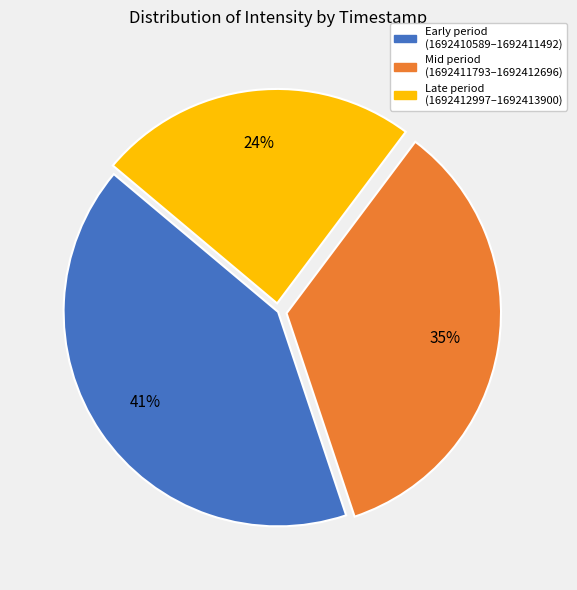

Which has a higher value, Mid period (1692411793–1692412696) or Late period (1692412997–1692413900)?

Mid period (1692411793–1692412696)